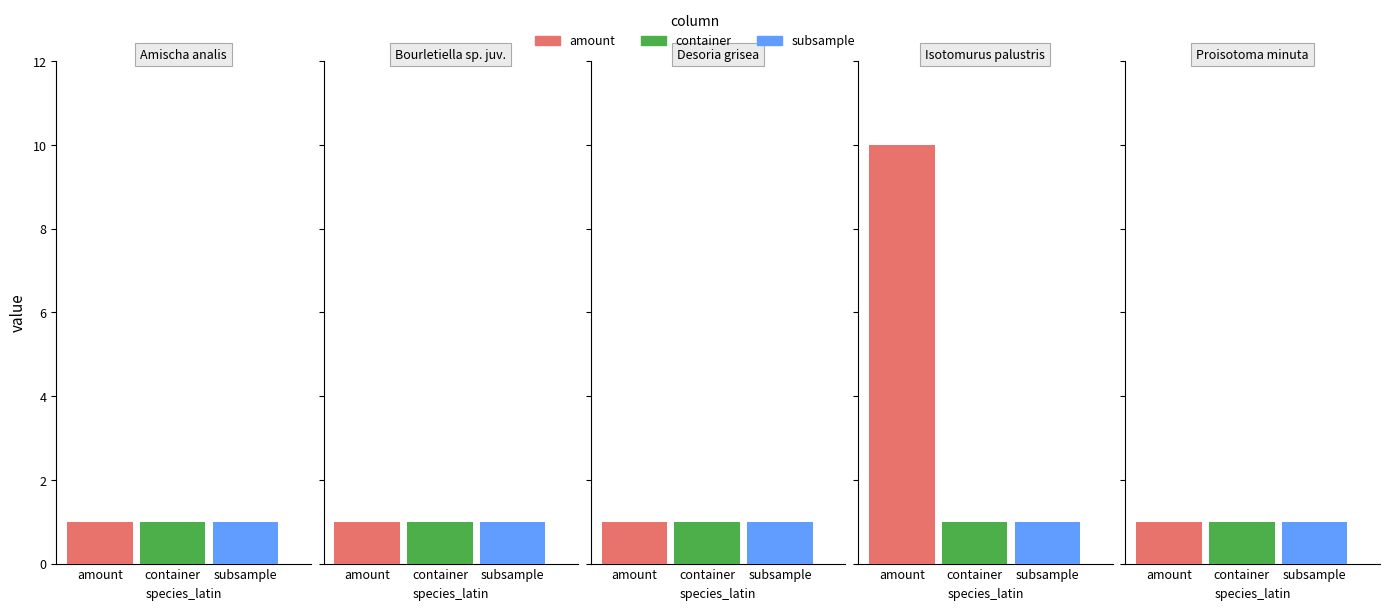

Rank the categories by subsample value from lowest to highest.

Amischa analis, Bourletiella sp. juv., Desoria grisea, Isotomurus palustris, Proisotoma minuta